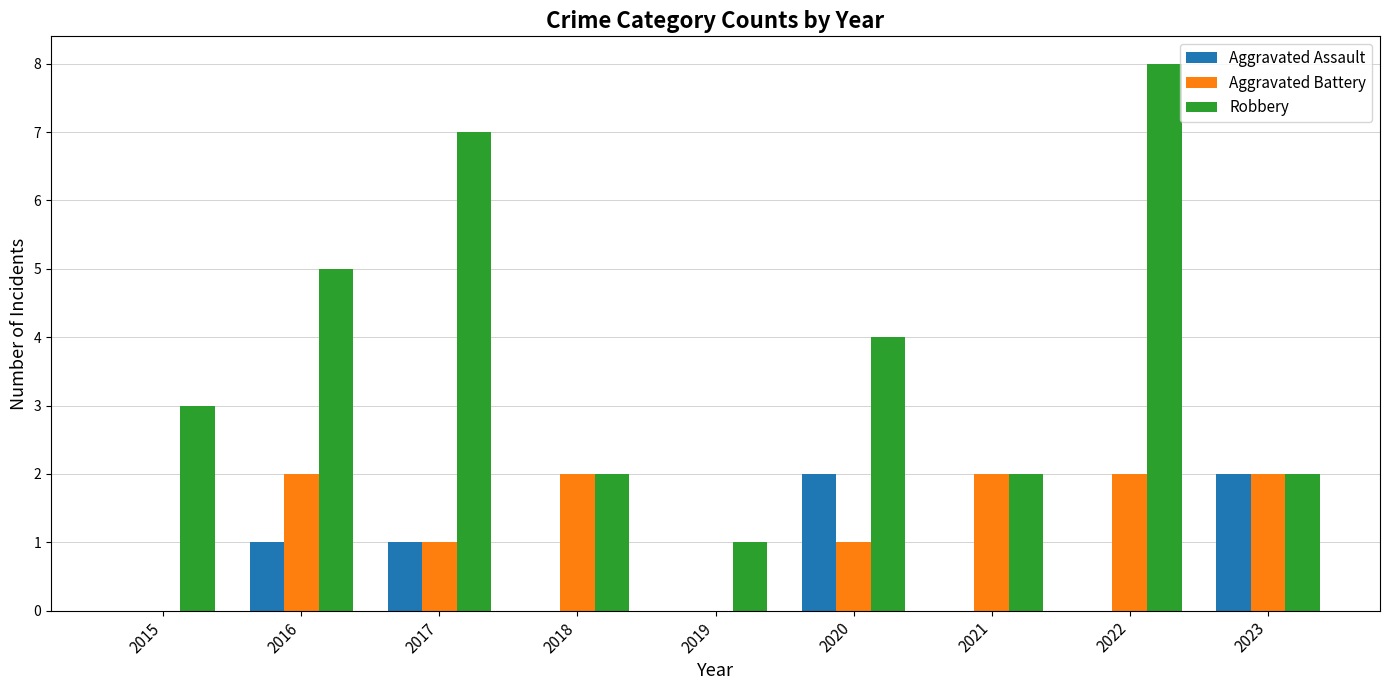

Reading left to right, transcribe all the data shown in this chart.

Aggravated Assault: 0	1	1	0	0	2	0	0	2
Aggravated Battery: 0	2	1	2	0	1	2	2	2
Robbery: 3	5	7	2	1	4	2	8	2